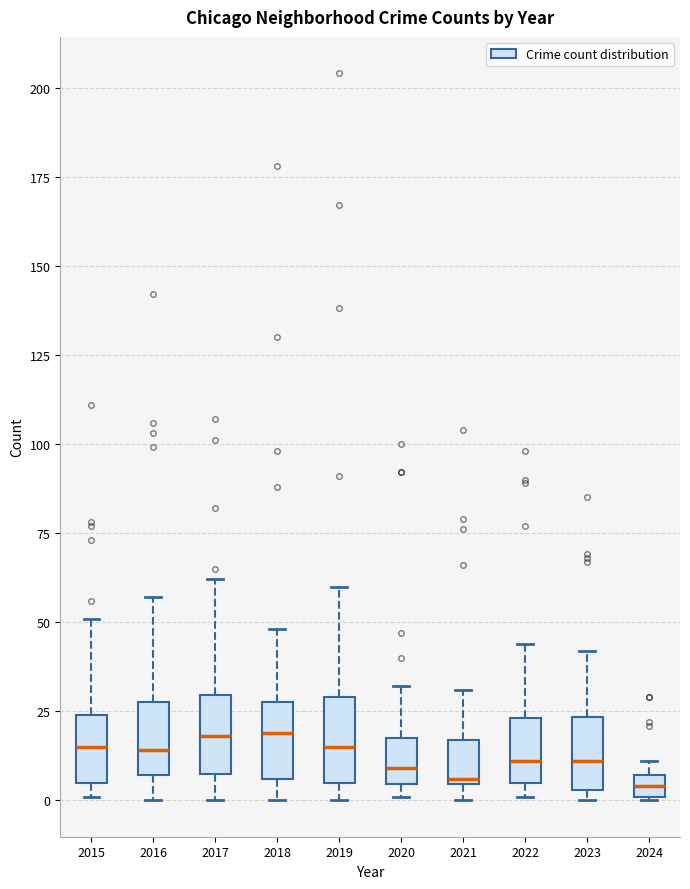

Where does the lower whisker of the box at x = 2017 end on the y-axis? The values are not printed on the chart, so give them approximately, as read against the axis.

0